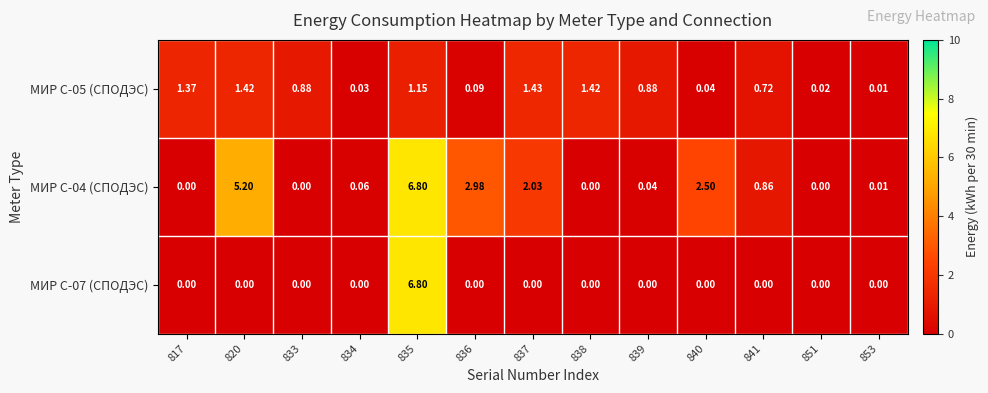

Is the value of МИР С-04 (СПОДЭС) at 820 greater than the value of МИР С-07 (СПОДЭС) at 833?

Yes